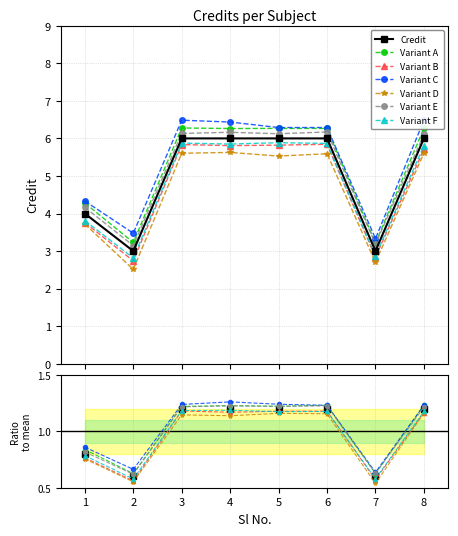

Reading right to left, what are all the values shown in this chart?

6	3	6	6	6	6	3	4